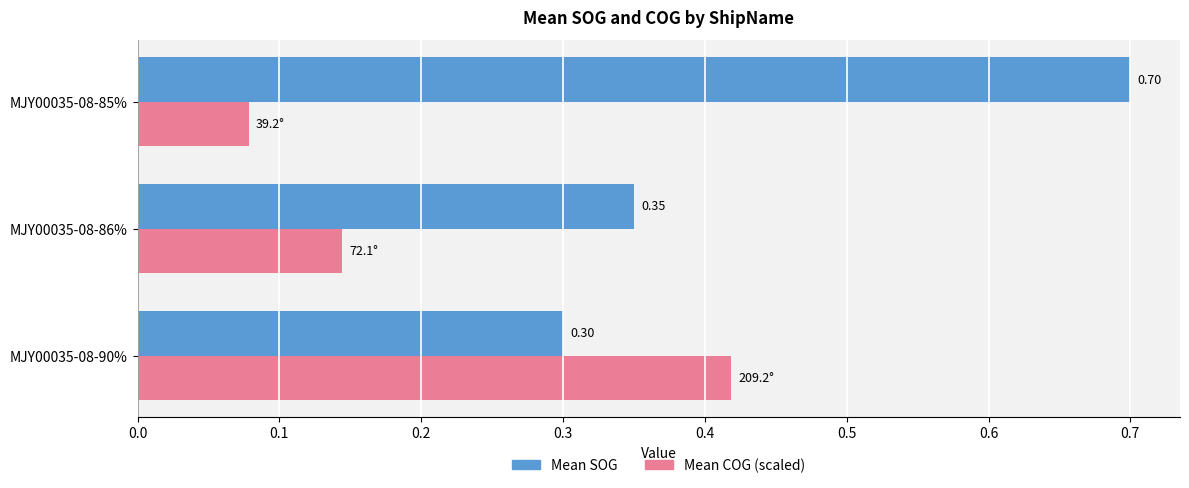

What is the spread (max minus min) of values at MJY00035-08-85%?

0.6